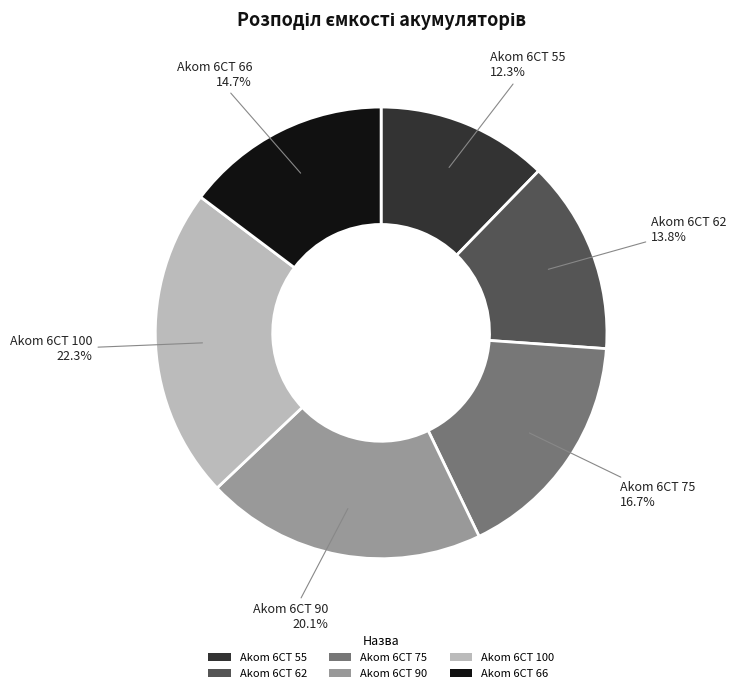

To the nearest percent, what portion does Akom 6СТ 75 represent?

17%